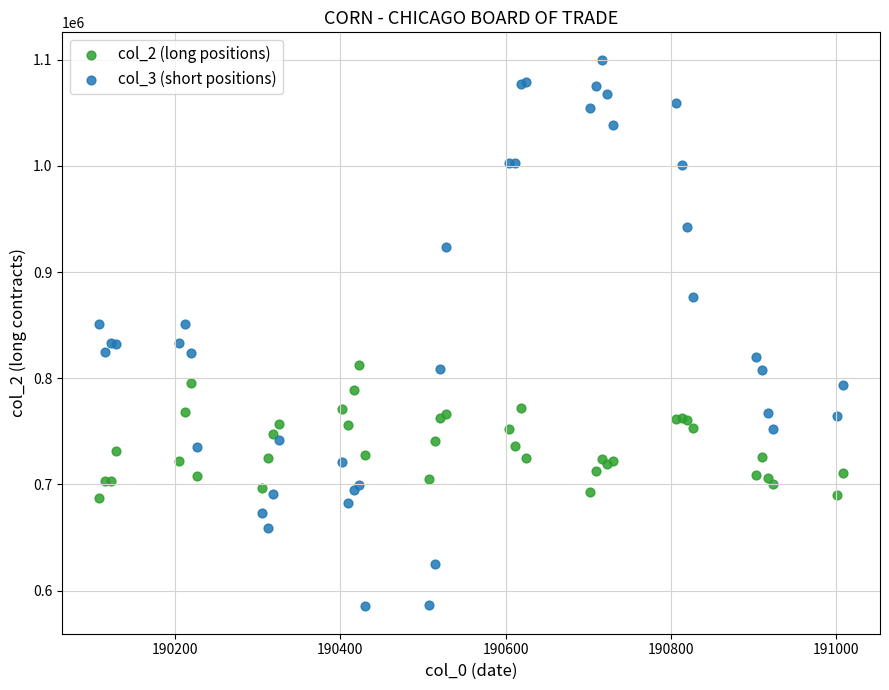

What are all the series names shown in the legend?

col_2 (long positions), col_3 (short positions)